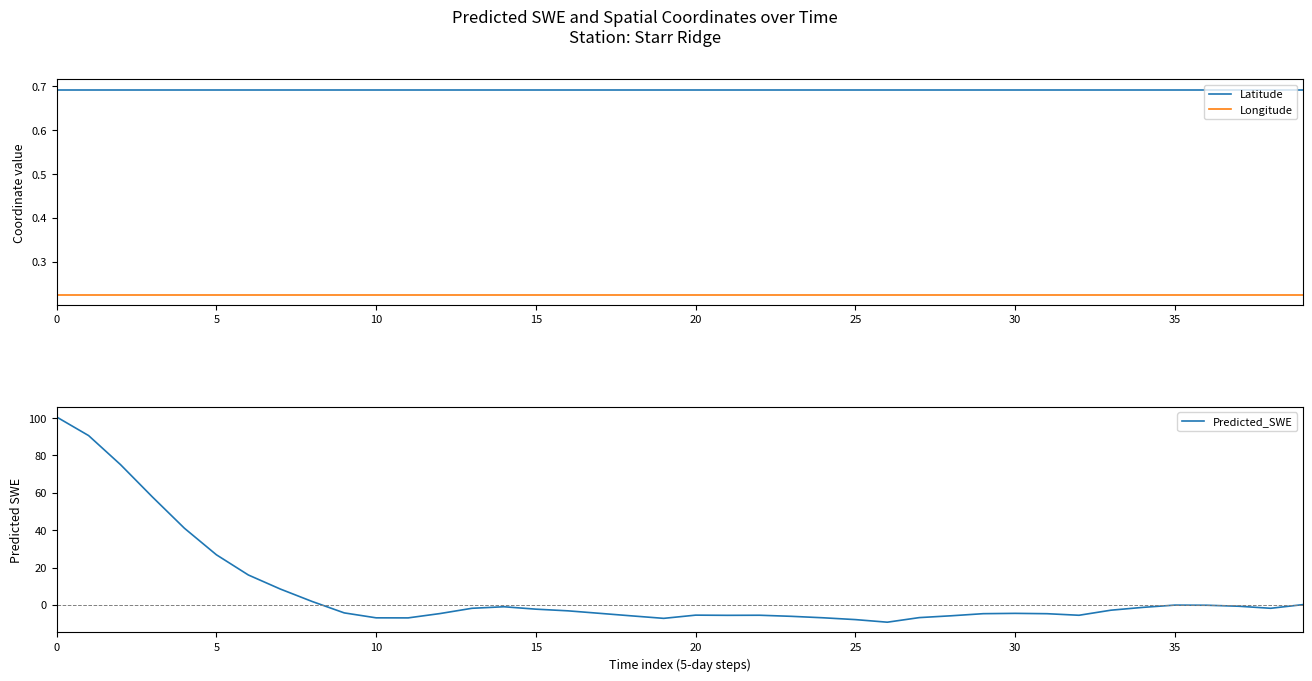

What is the maximum value for Longitude?

0.2